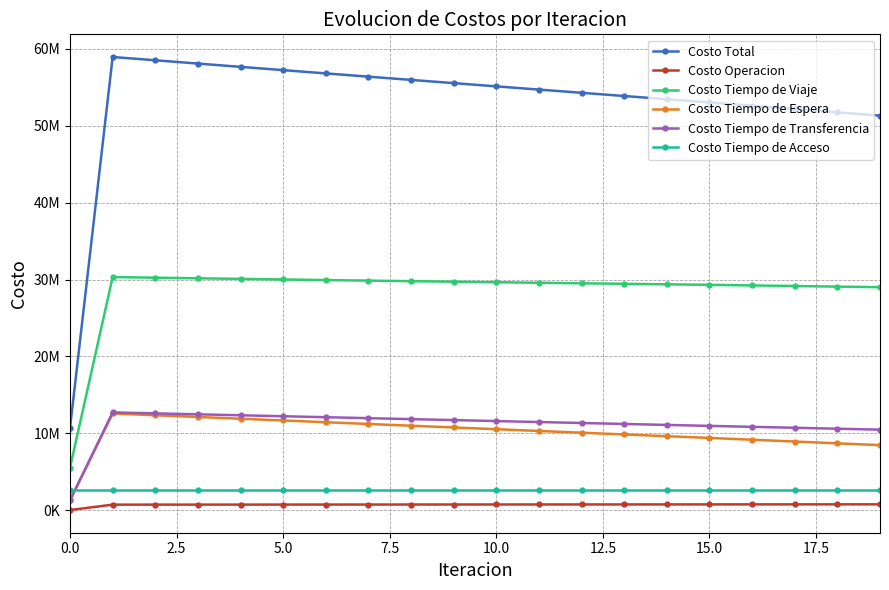

Which series has the largest total across all categories?

Costo Total